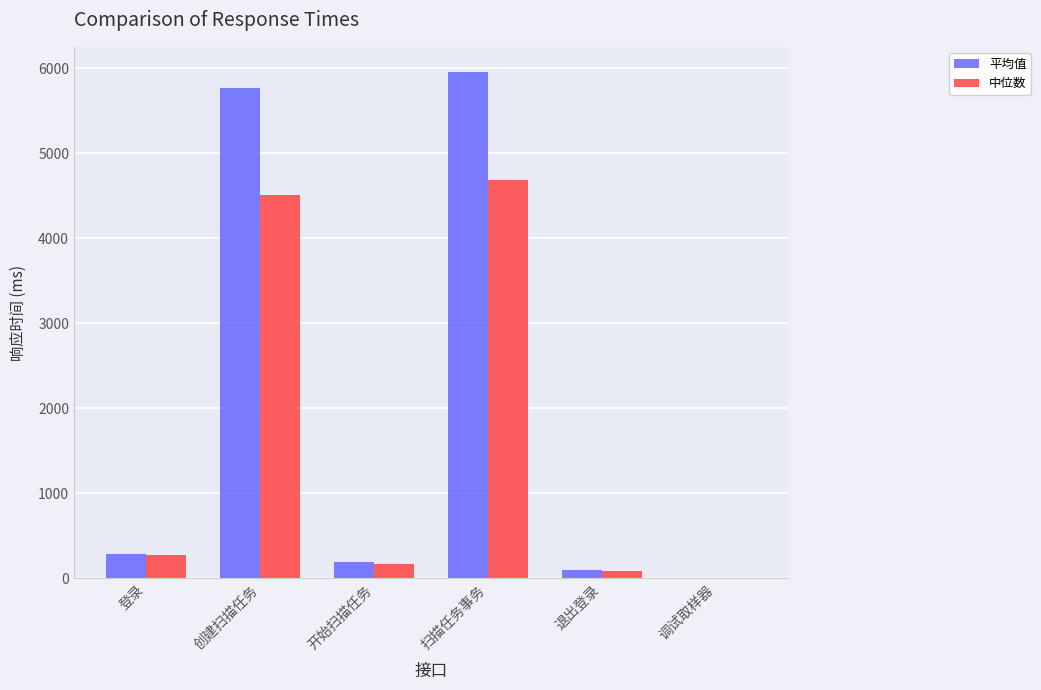

Which series changed the most between 登录 and 开始扫描任务?

中位数